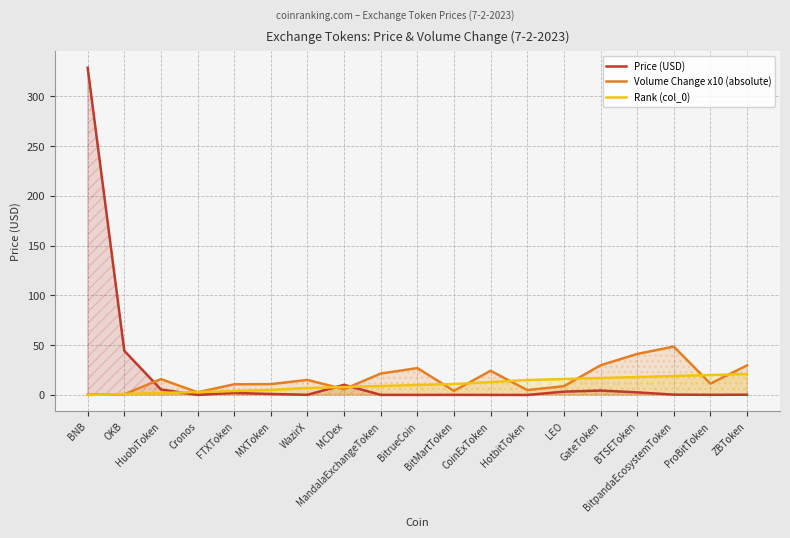

Is it true that Rank (col_0) equals 9.0 at BNB?

False